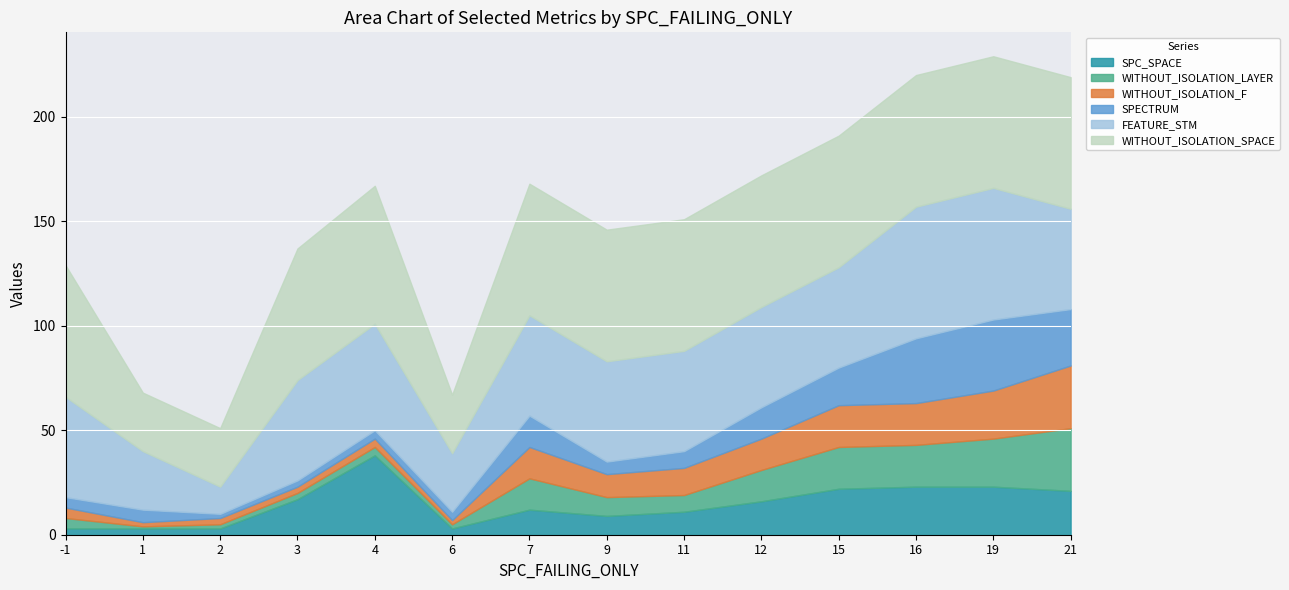

True or false: WITHOUT_ISOLATION_LAYER and FEATURE_STM cross at least once.

False